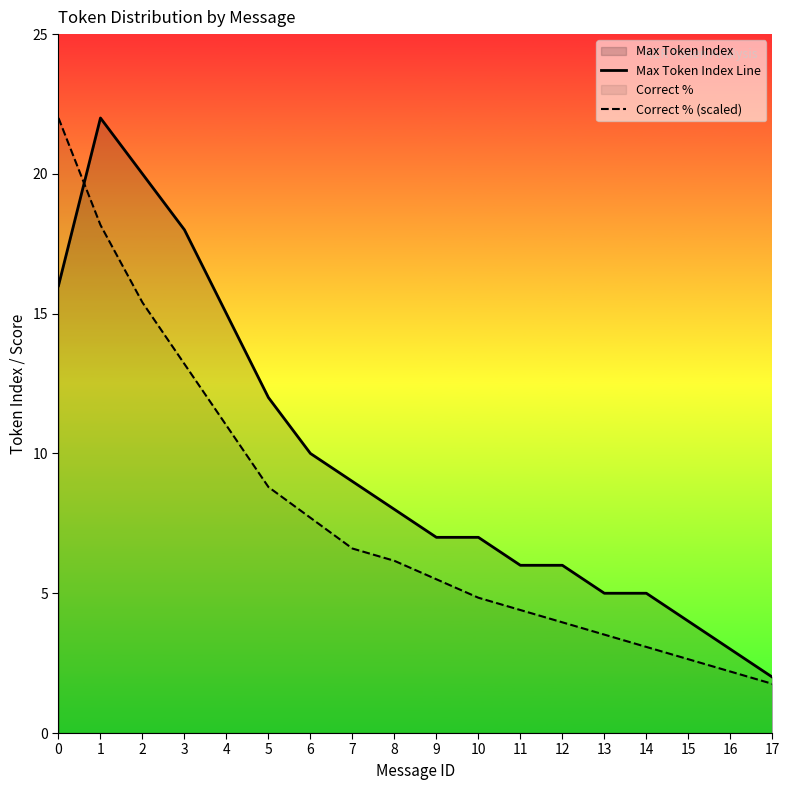

Where do Max Token Index Line and Correct % (scaled) first cross each other?

0 and 1